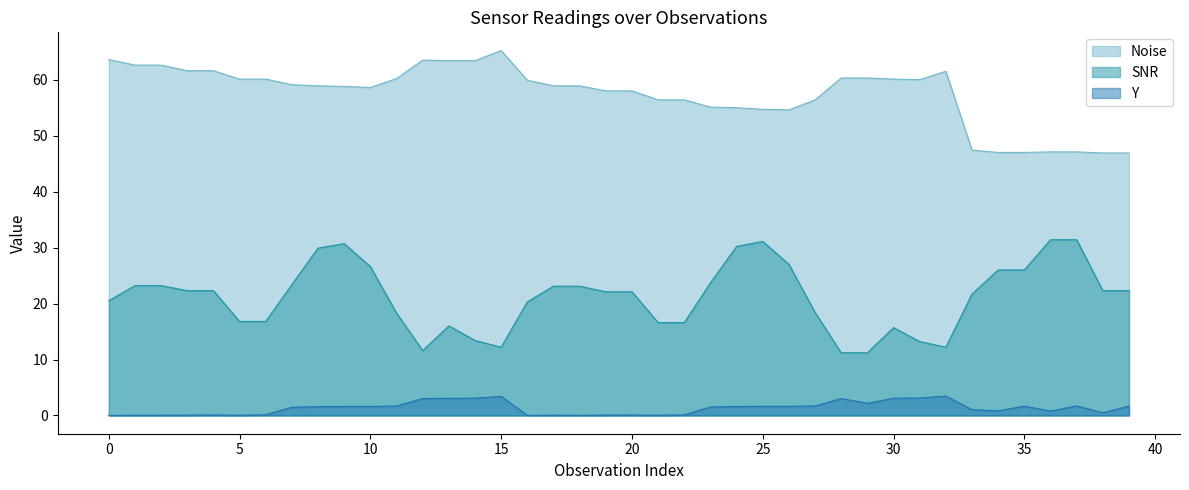

True or false: Noise and SNR intersect in this chart.

False